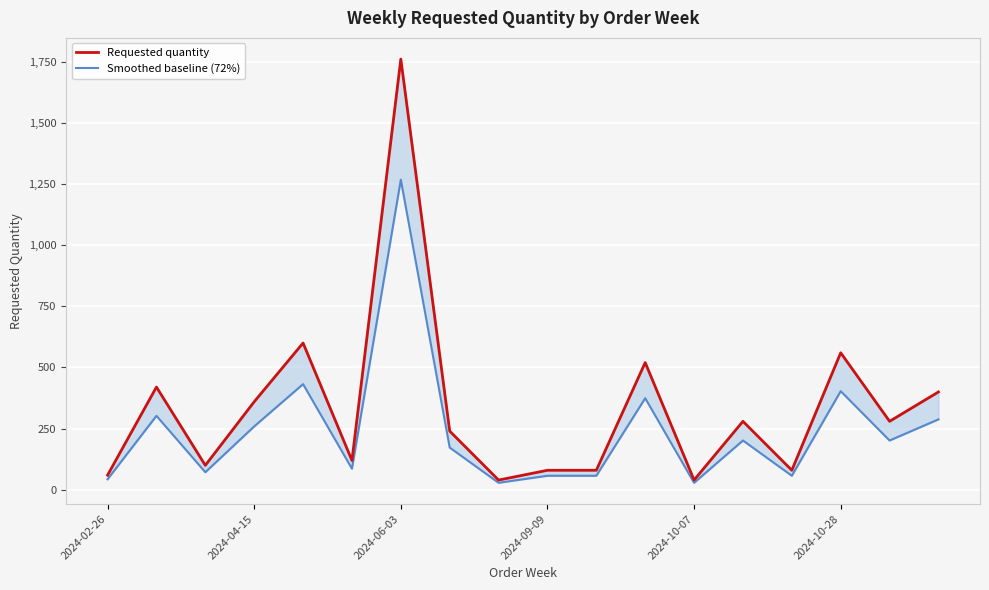

Which series changed the most between 2024-02-26 and 10?

Requested quantity